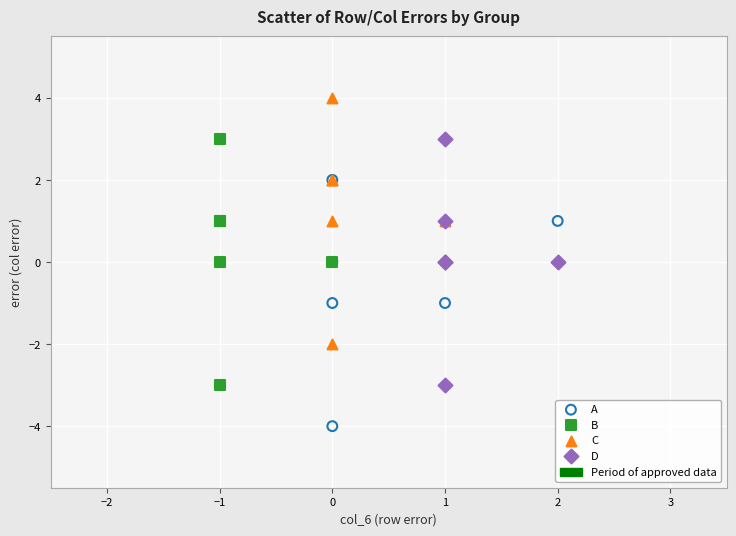

Which series reaches the maximum Y coordinate?

C